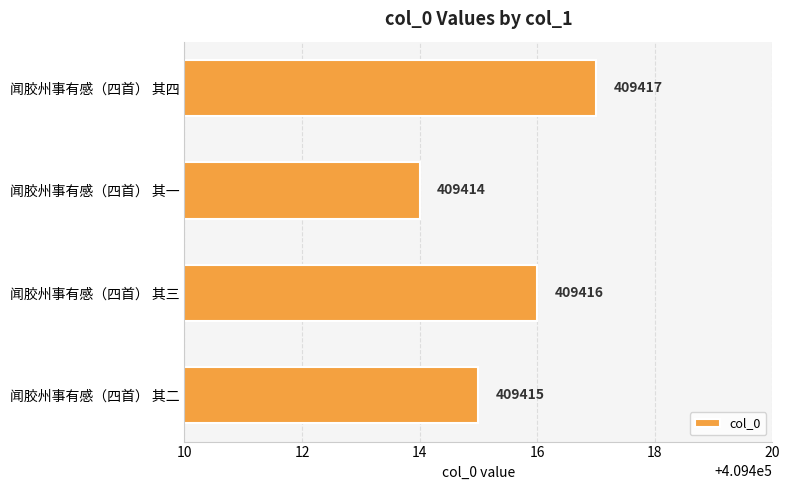

What is the difference between the second highest and second lowest values?

1